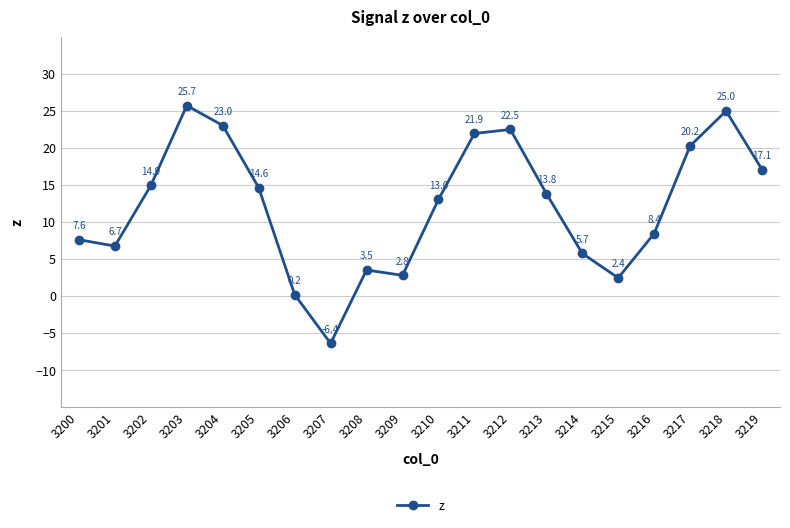

What value does the data have at 3217?

20.2